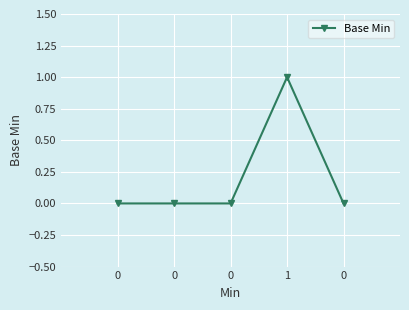

Count the number of categories in the chart.

5